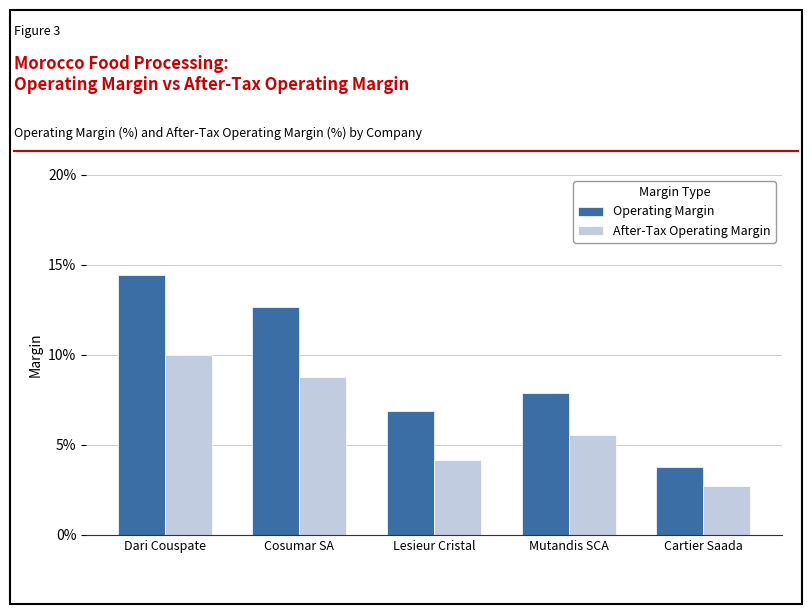

Which series has the largest total across all categories?

Operating Margin